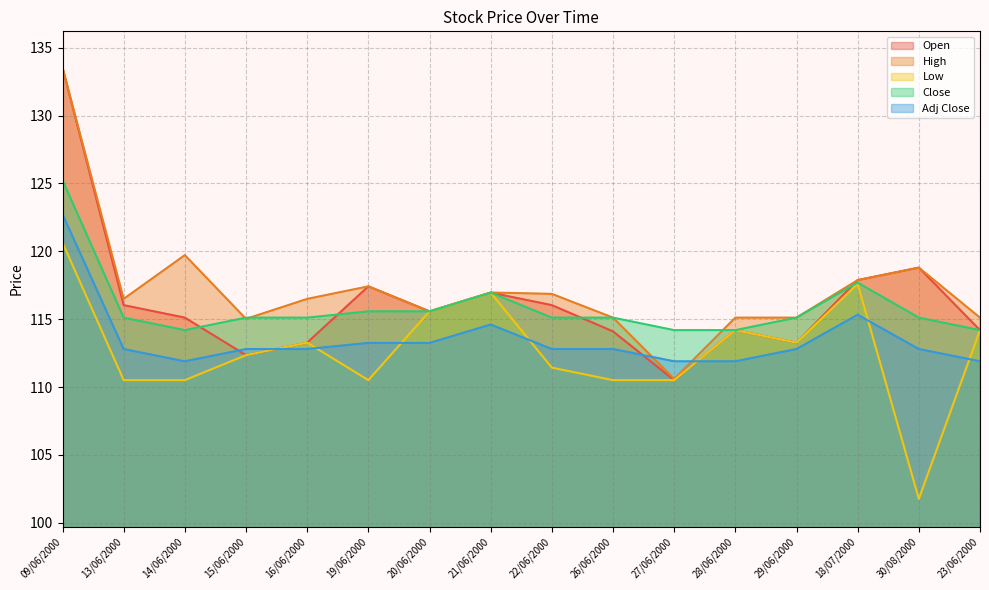

Which series has the largest range (max minus min)?

Open